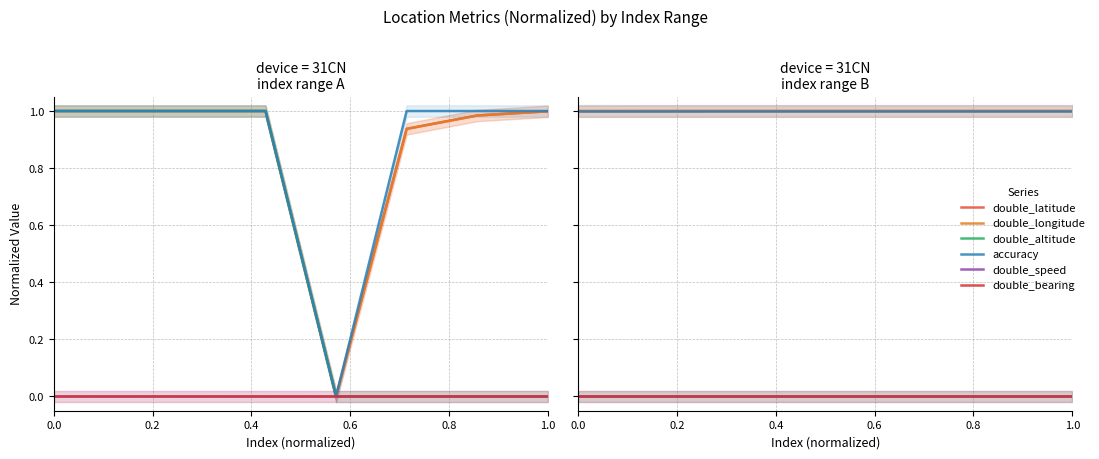

At how many categories does at least one series exceed 0?

8